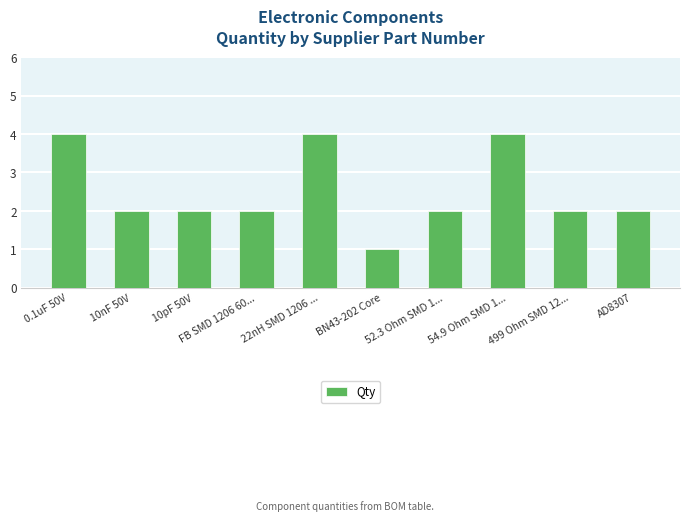

What is the change in value from 10nF 50V to BN43-202 Core?

-1